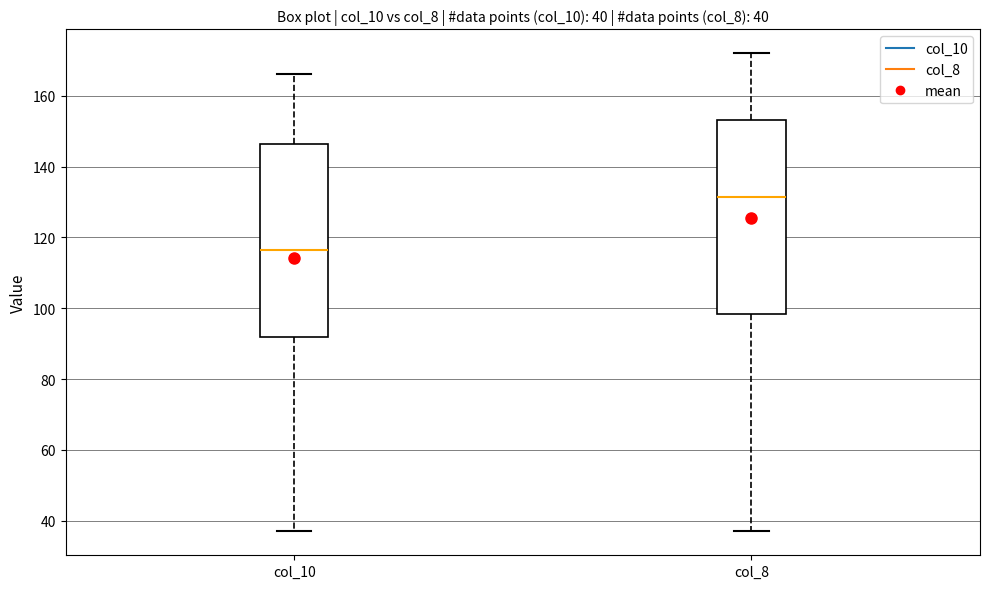

Which box's median line is the lowest?

col_10